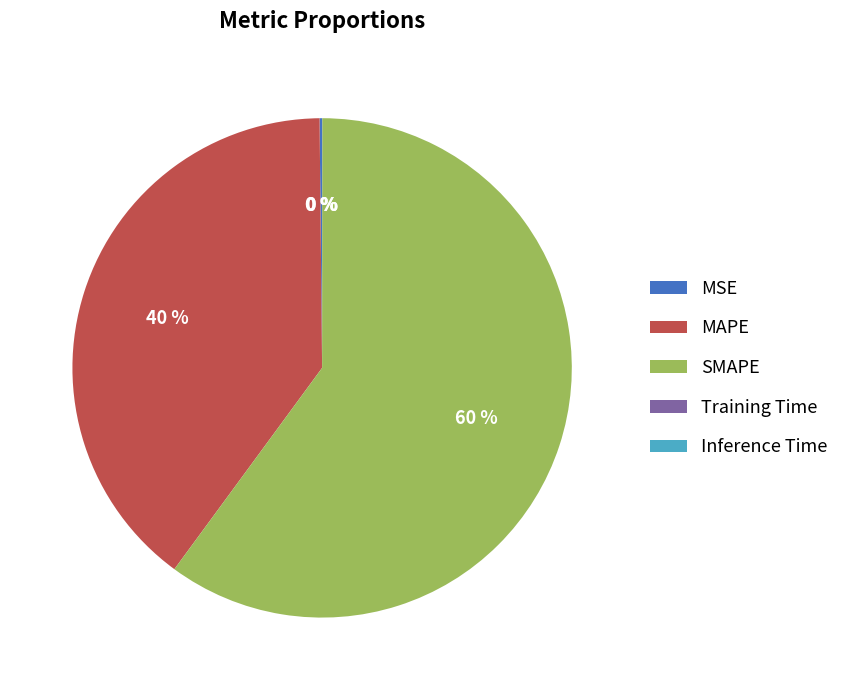

What is the largest slice in the pie chart?

SMAPE